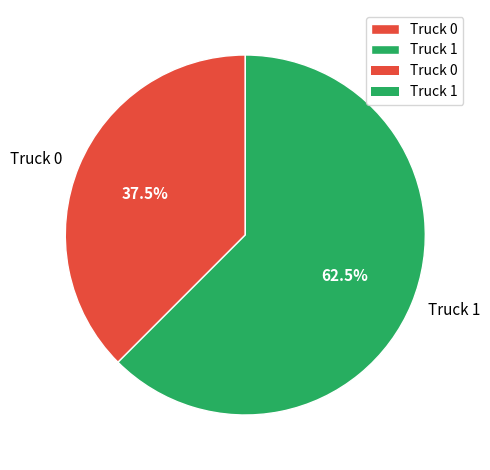

How many segments does this pie chart have?

2